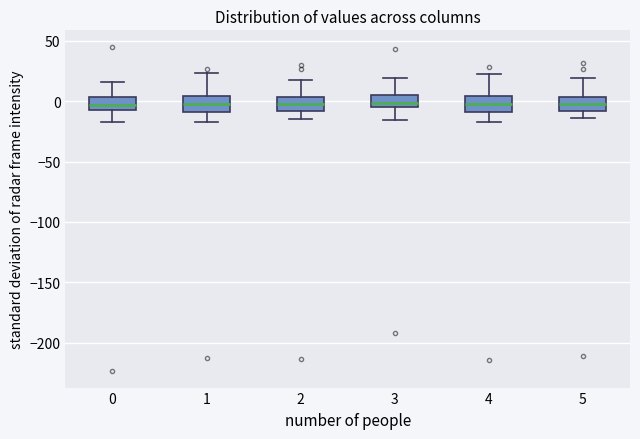

Reading left to right, transcribe this box plot: for each box, give where its median line is, the range the box spans, and where its two whiskers end, as read against the y-axis. The values are not printed on the chart, so give them approximately, as read against the axis.

0: median -5 (inside the box), box -5 to 5, whiskers -20 to 15
1: median 0, box -10 to 5, whiskers -15 to 25
2: median 0, box -10 to 5, whiskers -15 to 15
3: median 0, box -5 to 5, whiskers -15 to 20
4: median 0, box -10 to 5, whiskers -15 to 20
5: median 0, box -10 to 5, whiskers -15 to 20